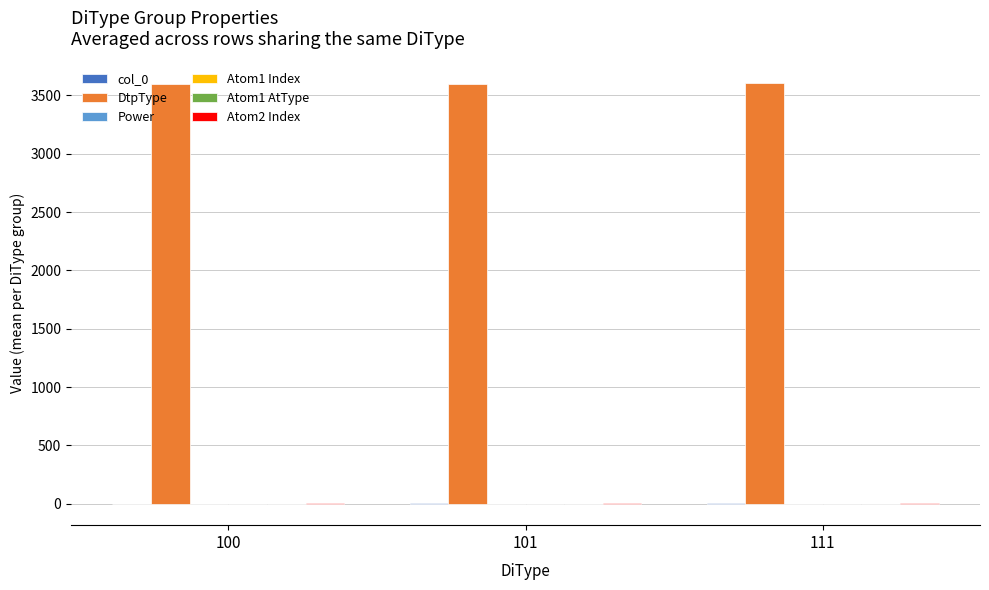

Is it true that DtpType equals 5743.4 at 101?

False